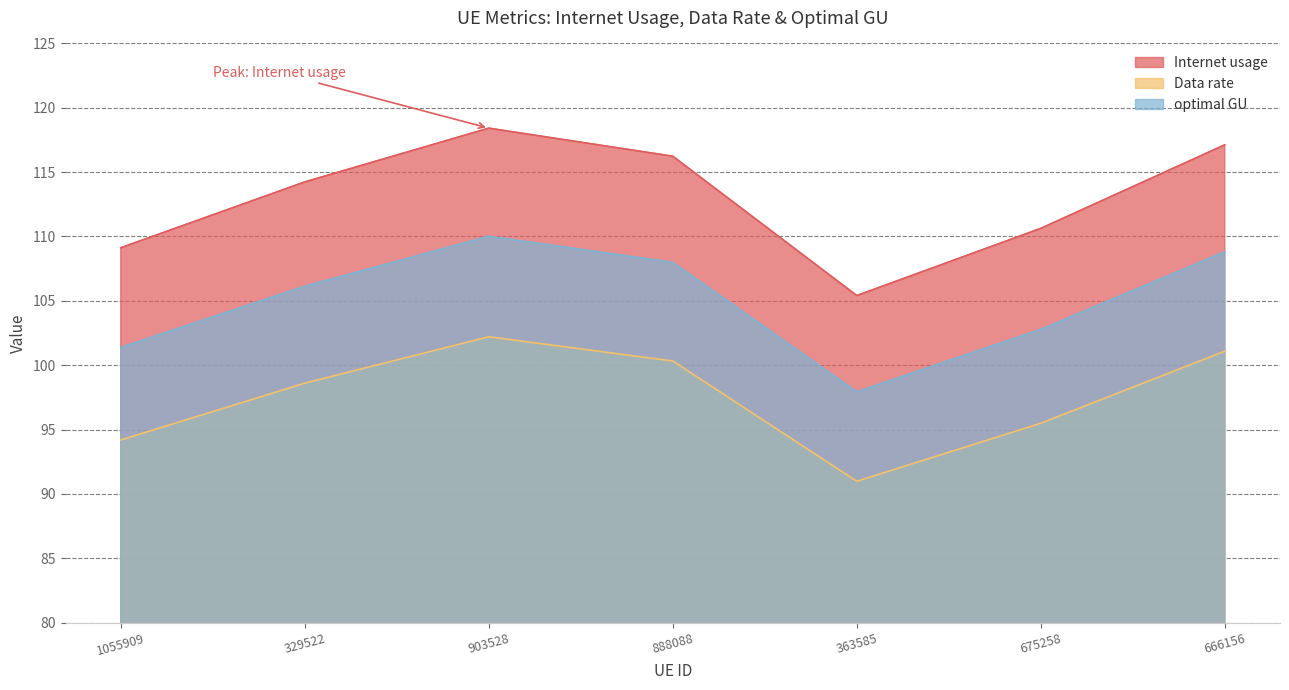

List the series in order of their overall mean, highest first.

Internet usage, optimal GU, Data rate